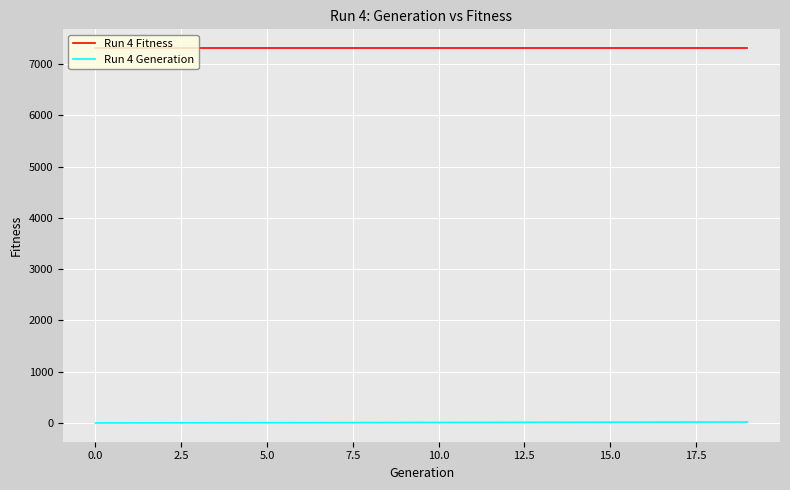

What is the maximum value shown in the chart?

7310